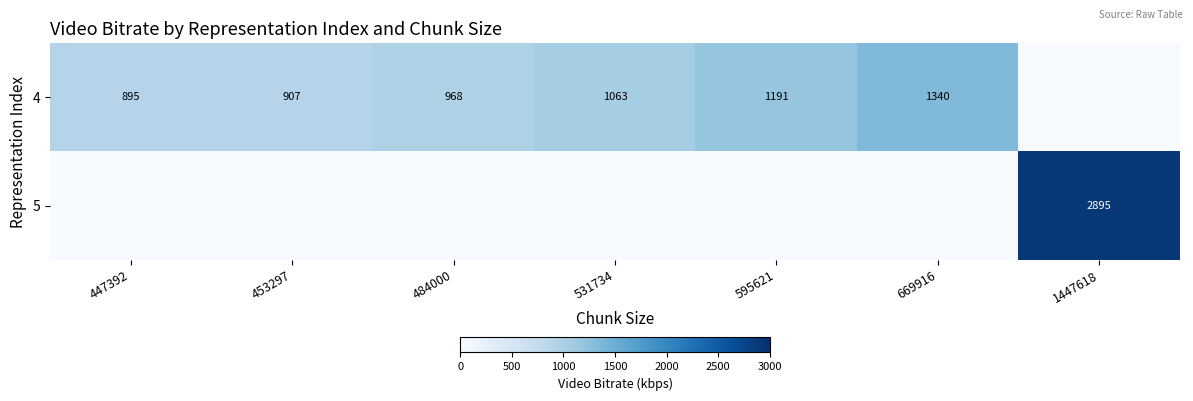

Is the value of 4 at 484000 greater than the value of 5 at 1447618?

No